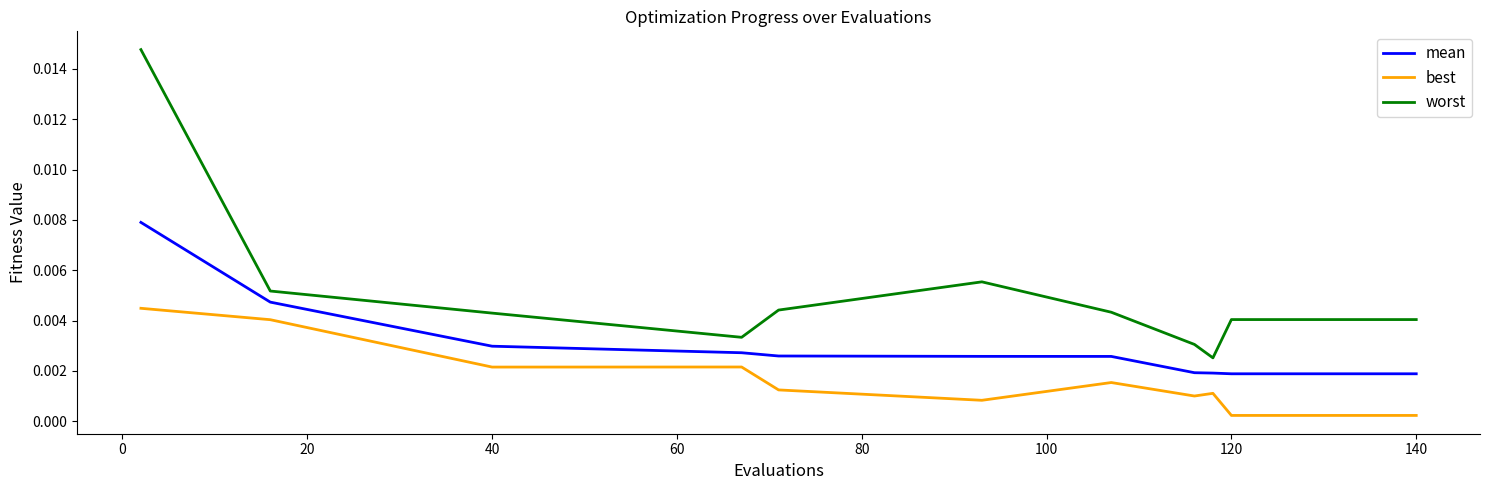

Which series has the largest total across all categories?

worst